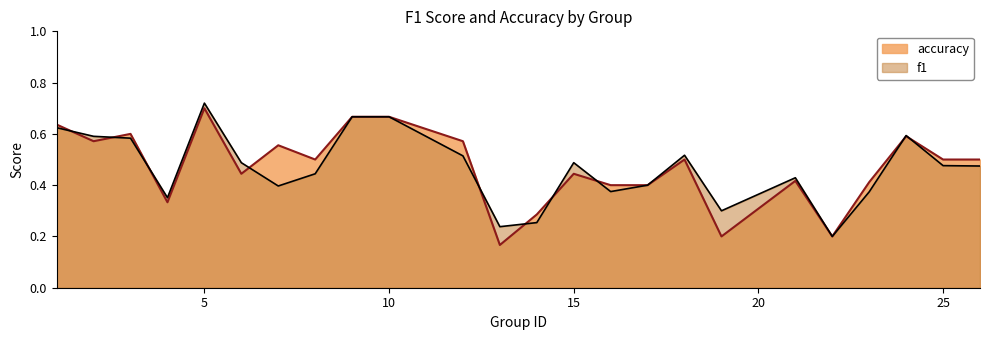

True or false: accuracy has a value of 0.2 at 4.

False